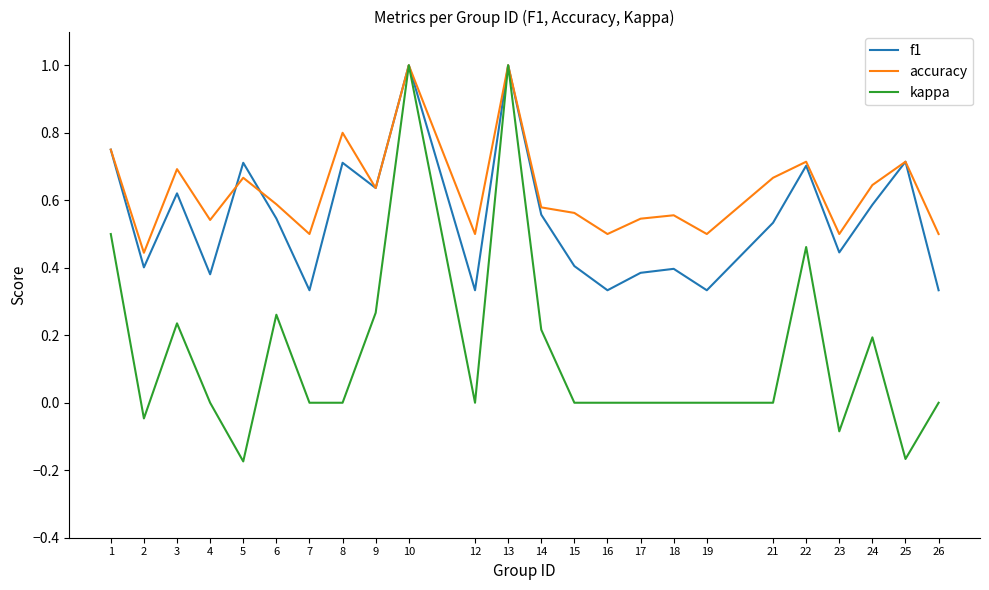

Which series has the largest total across all categories?

accuracy